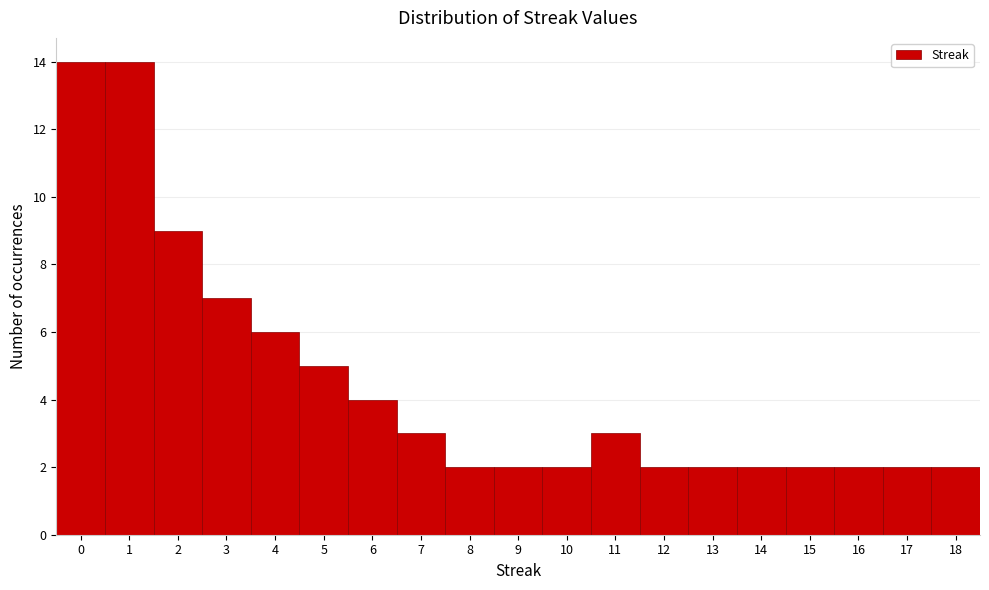

How tall is the bar that spans 13.5 to 14.5 on the x-axis? The values are not printed on the chart, so give them approximately, as read against the axis.

2